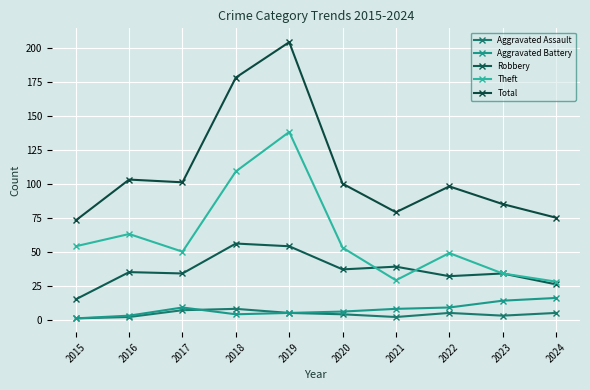

What is the minimum value shown in the chart?

1